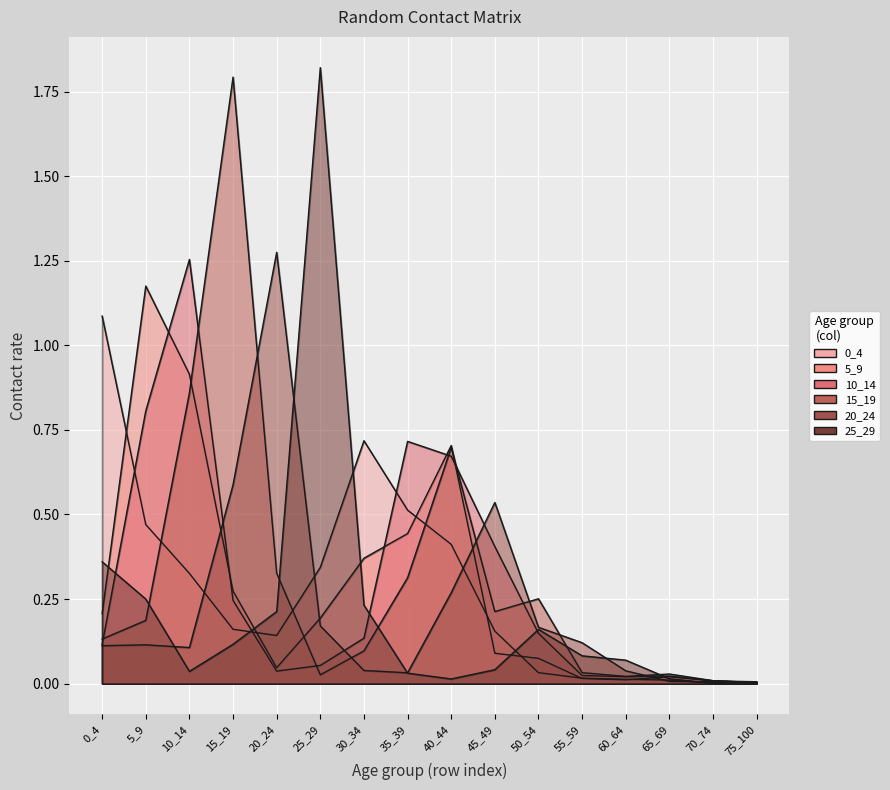

Where do 5_9 and 20_24 first cross each other?

10_14 and 15_19